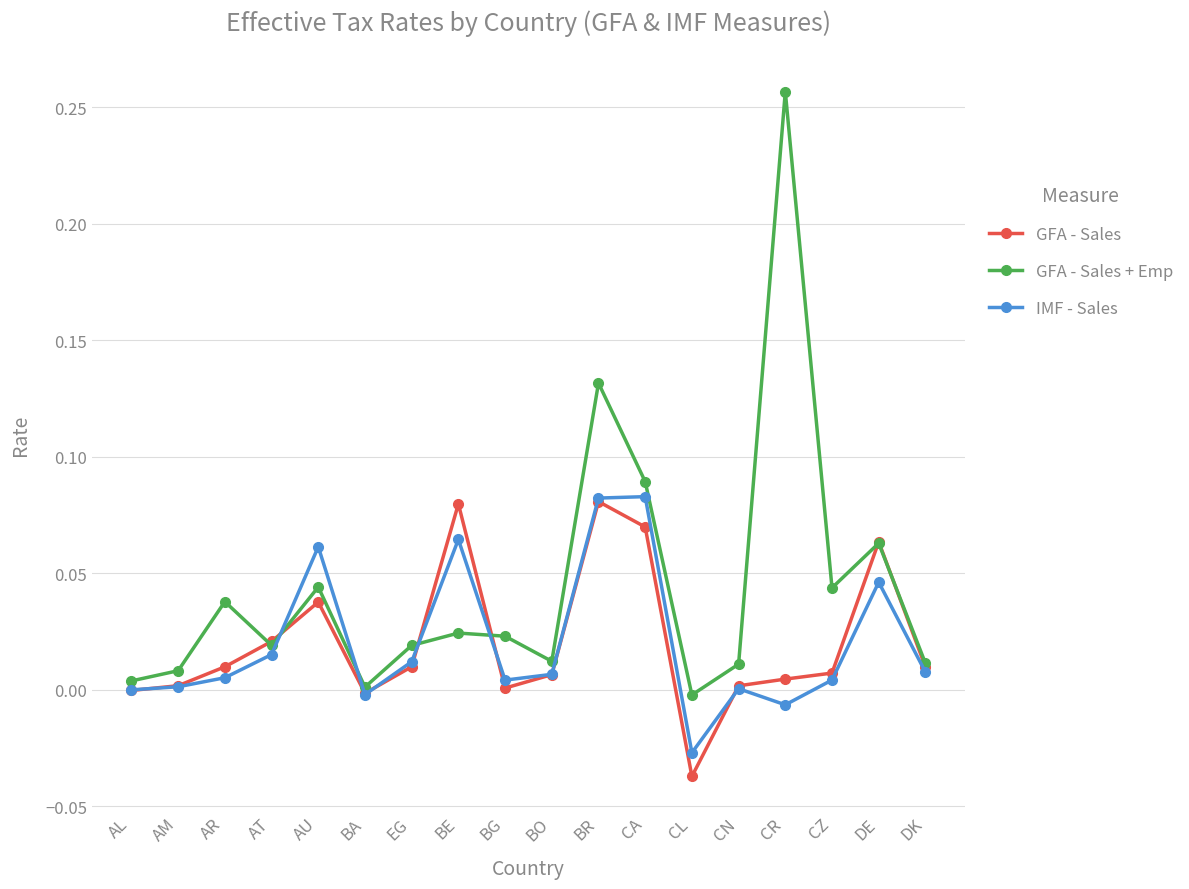

The value of IMF - Sales at EG is 0.0. True or false?

True